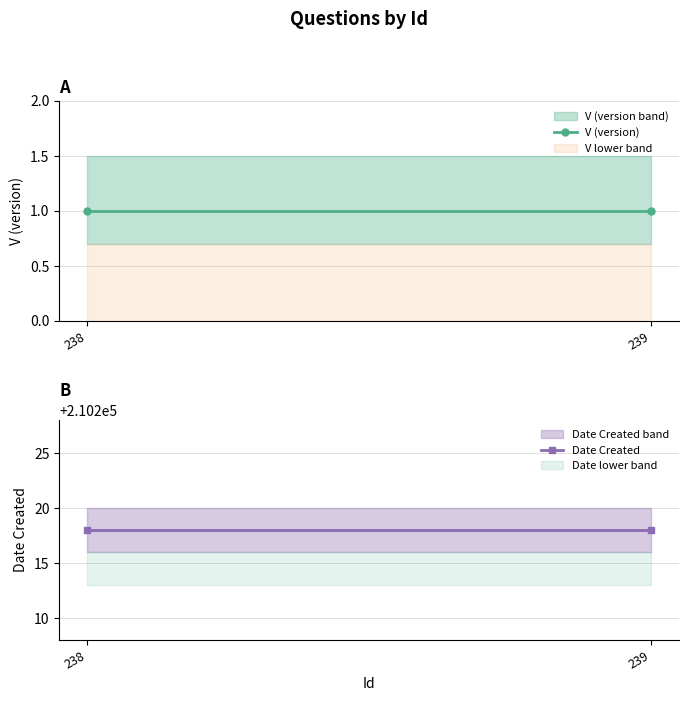

Rank the series by their maximum value, from highest to lowest.

Date Created, V (version)